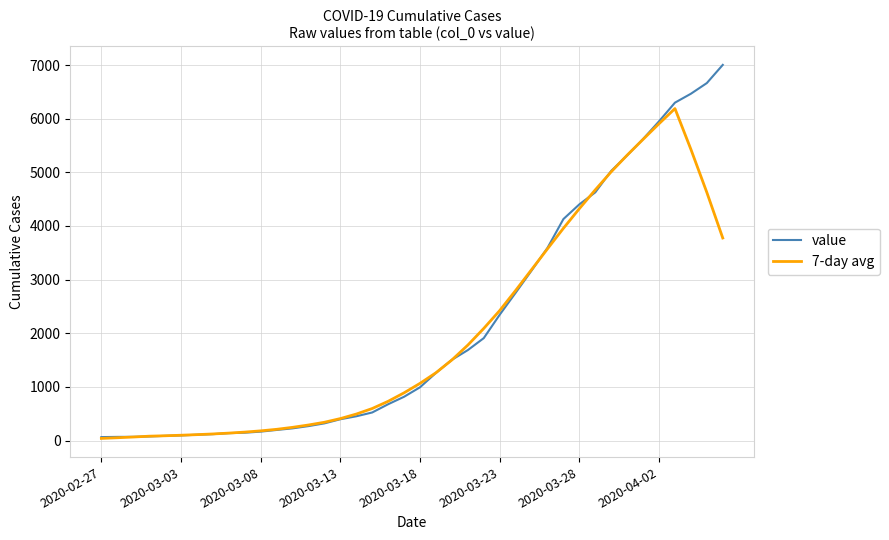

What is the maximum value for 7-day avg?

6188.4